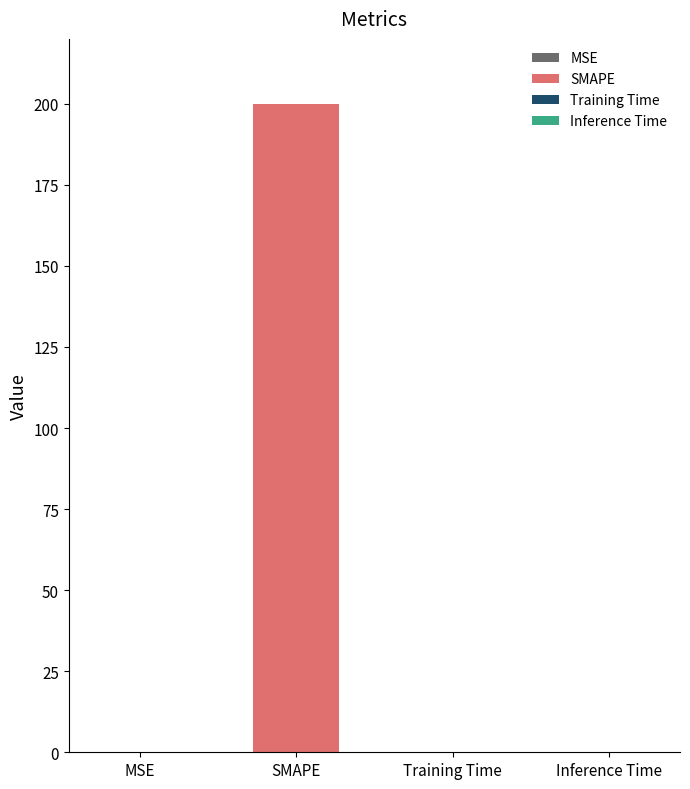

What position from the left is MSE?

1